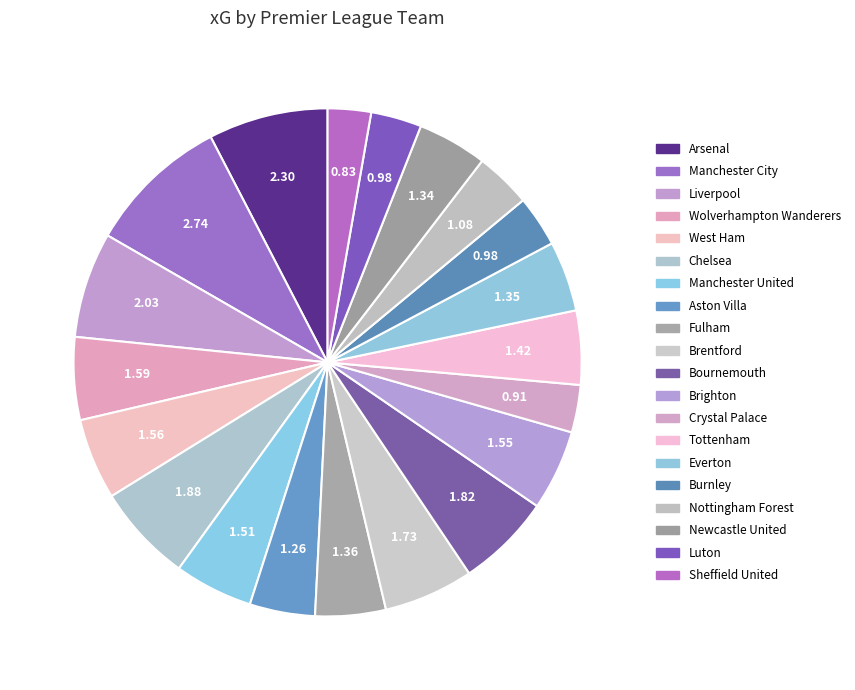

To the nearest percent, what percentage of the pie is West Ham?

5%